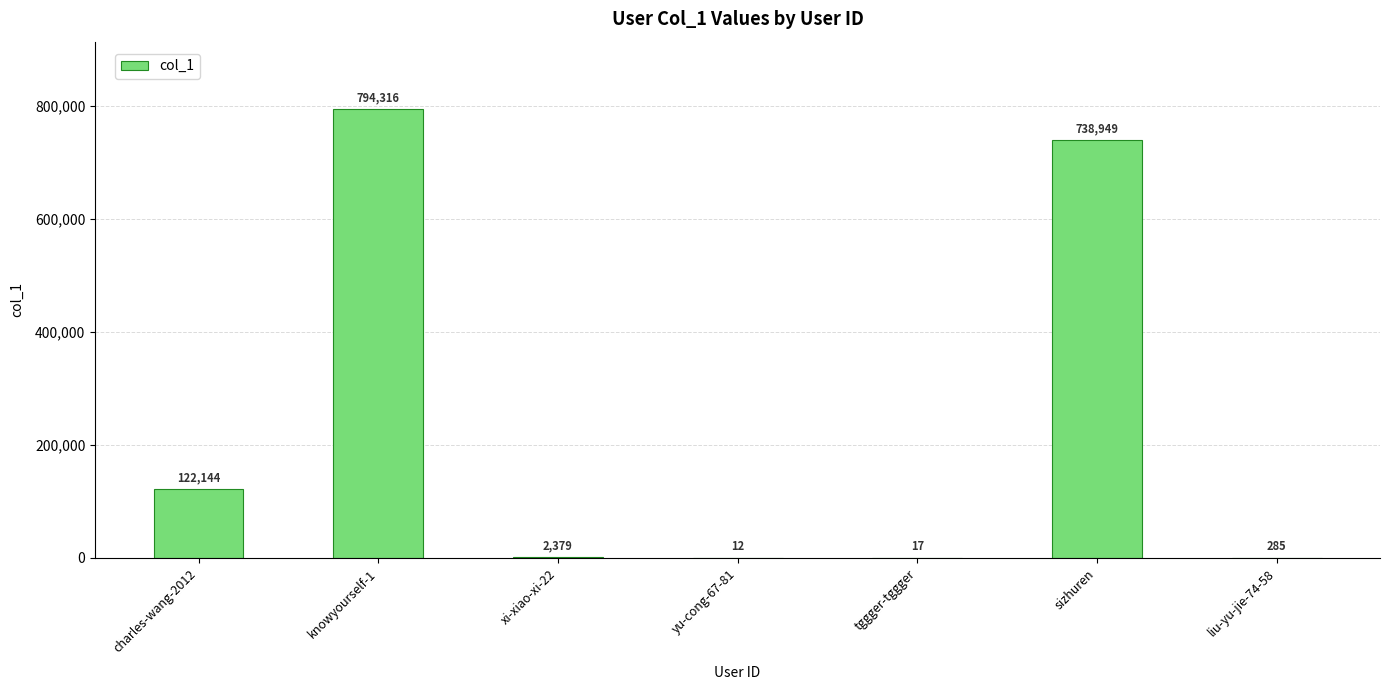

Which label corresponds to the largest value in the chart?

knowyourself-1